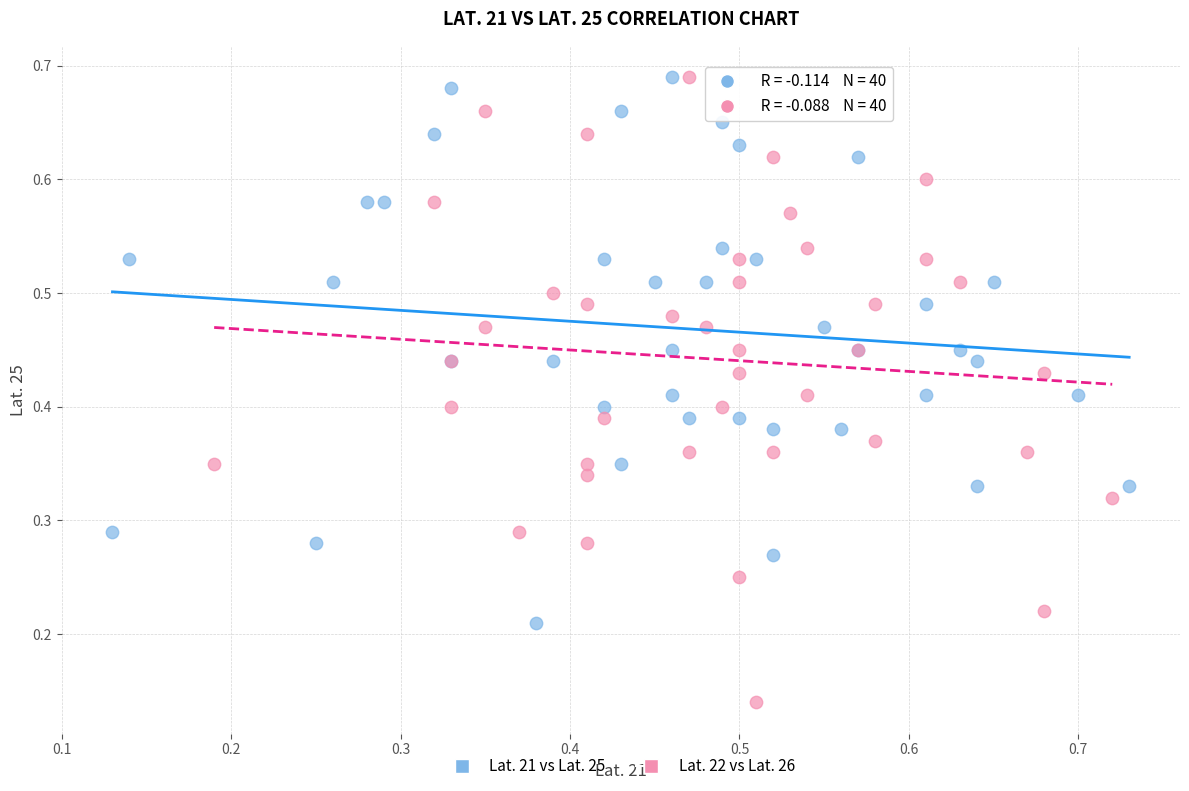

Which series contains the lowest Y value?

Lat. 22 vs Lat. 26